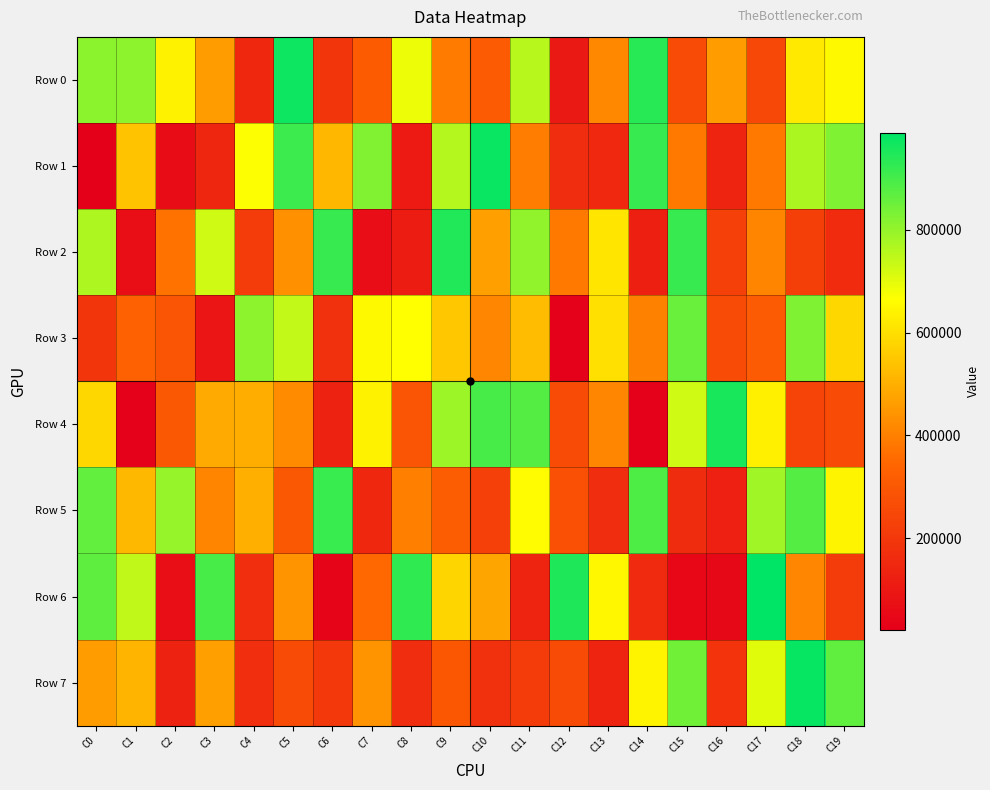

List the series in order of their peak value, highest first.

Row 6, Row 7, Row 1, Row 0, Row 4, Row 2, Row 5, Row 3